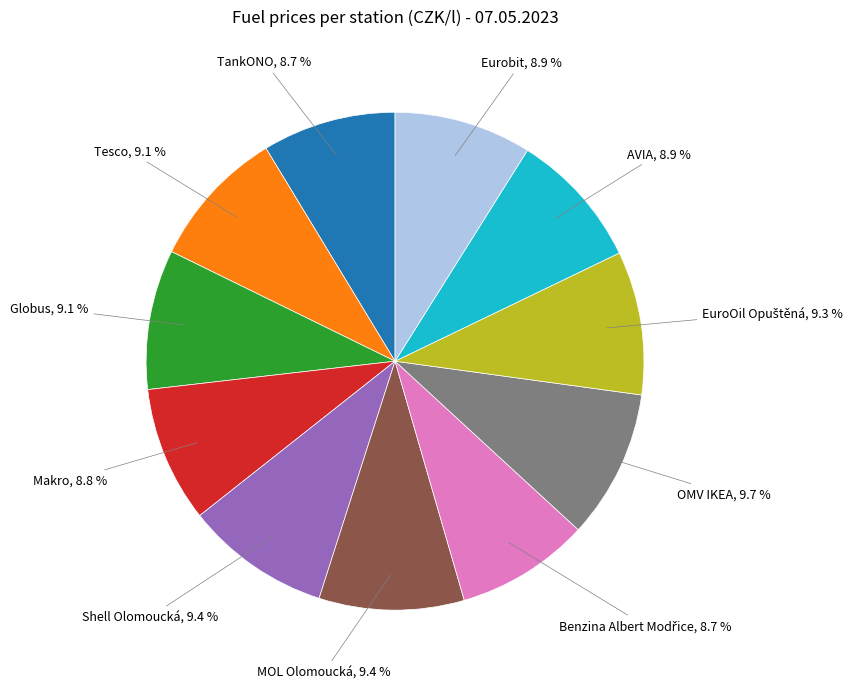

To the nearest percent, what is the average slice percentage?

9%